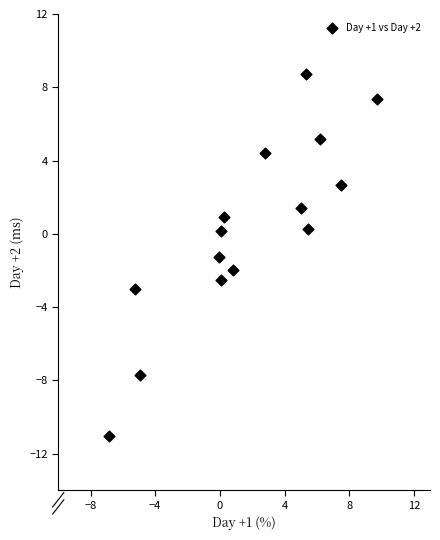

What Y value in the scatter plot is closest to -1?

-1.3